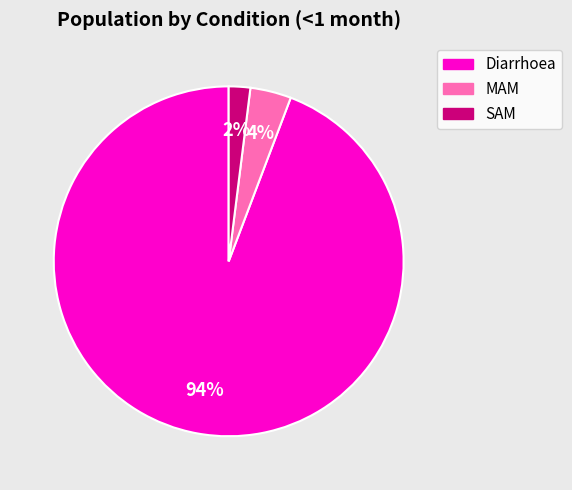

To the nearest percent, what is the average slice percentage?

33%